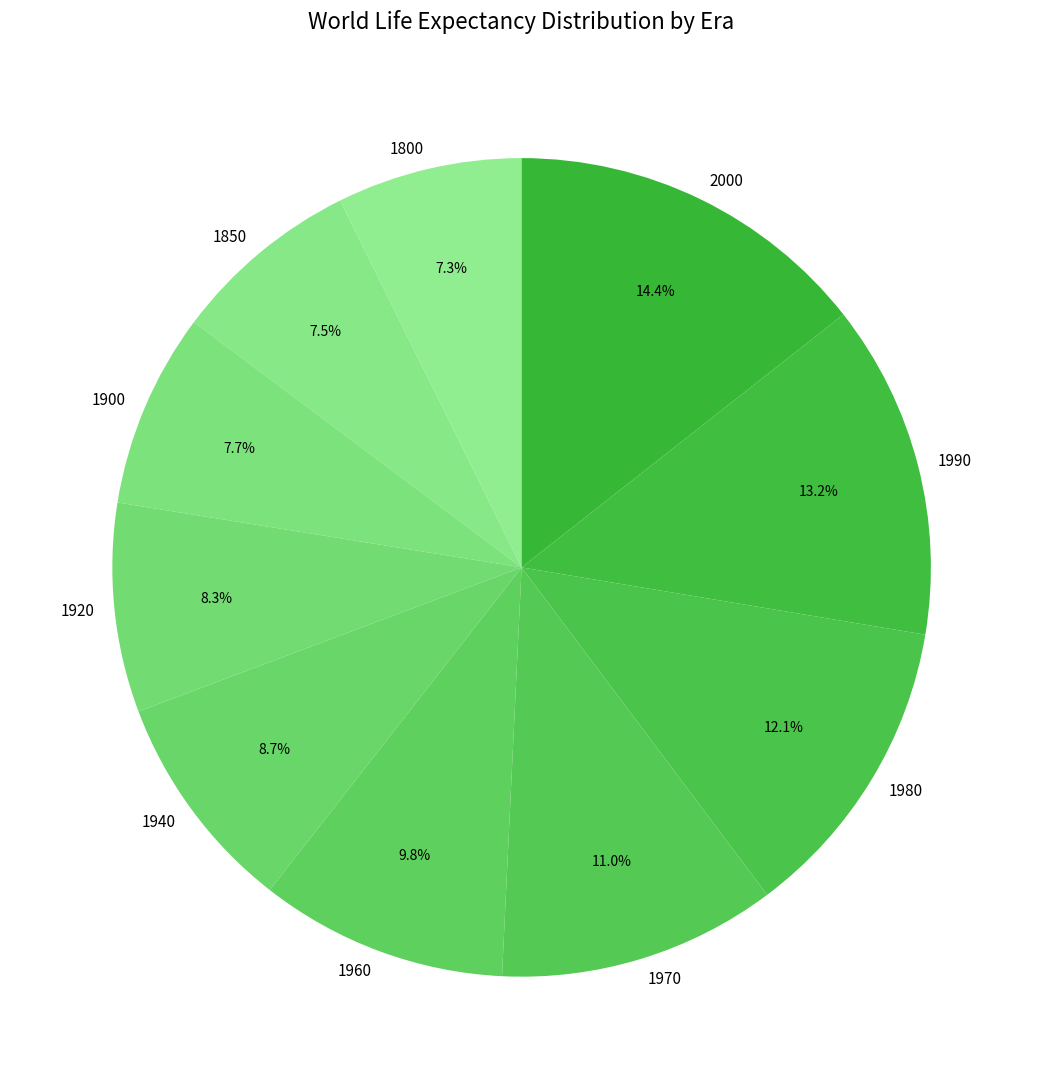

How many segments does this pie chart have?

10